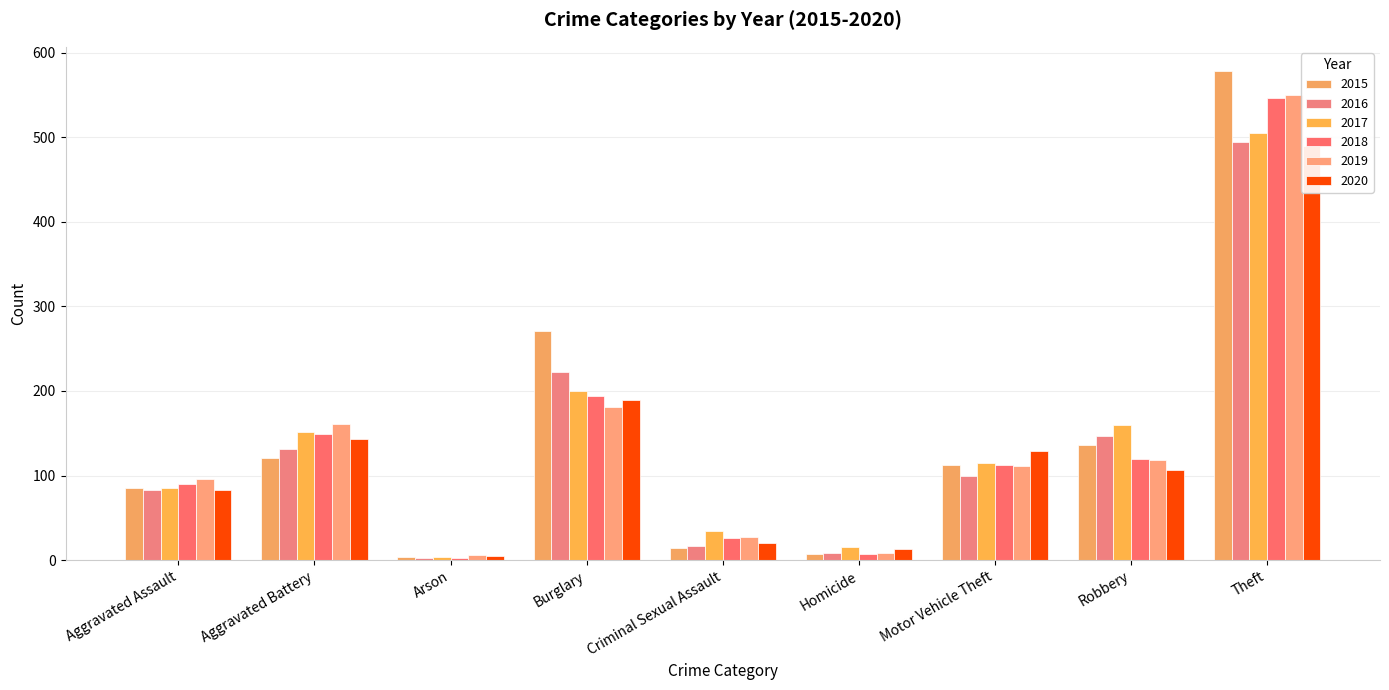

Where does the 2020 series first go above 107?

Aggravated Battery